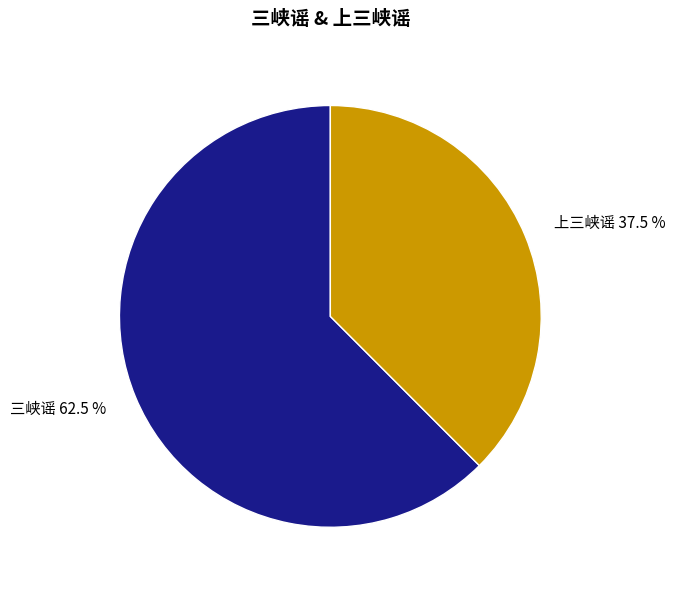

Does any single category account for the majority?

Yes